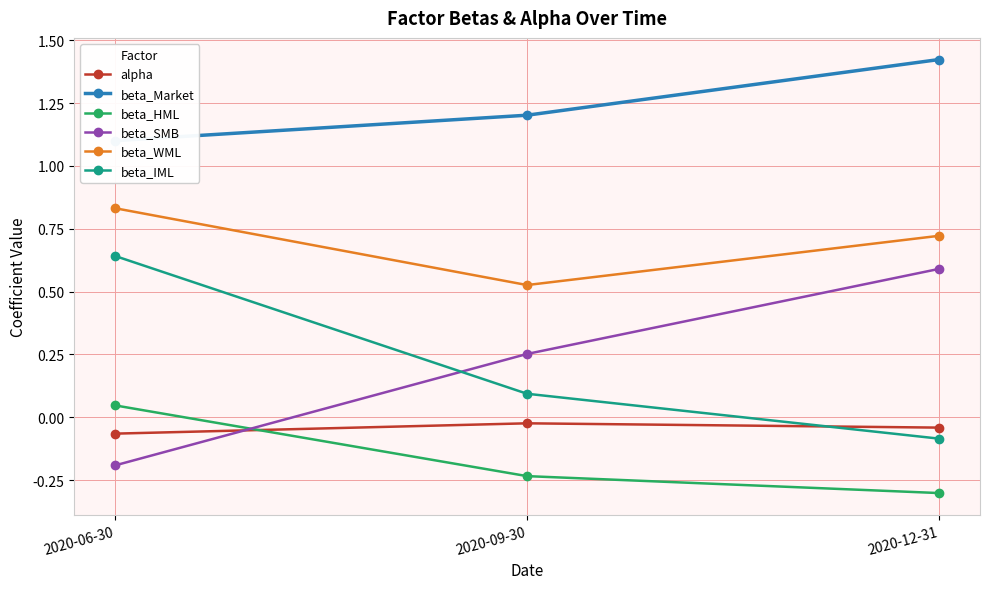

Reading left to right, list all the values displayed in this chart.

alpha: -0.1	-0.0	-0.0
beta_Market: 1.1	1.2	1.4
beta_HML: 0.0	-0.2	-0.3
beta_SMB: -0.2	0.3	0.6
beta_WML: 0.8	0.5	0.7
beta_IML: 0.6	0.1	-0.1